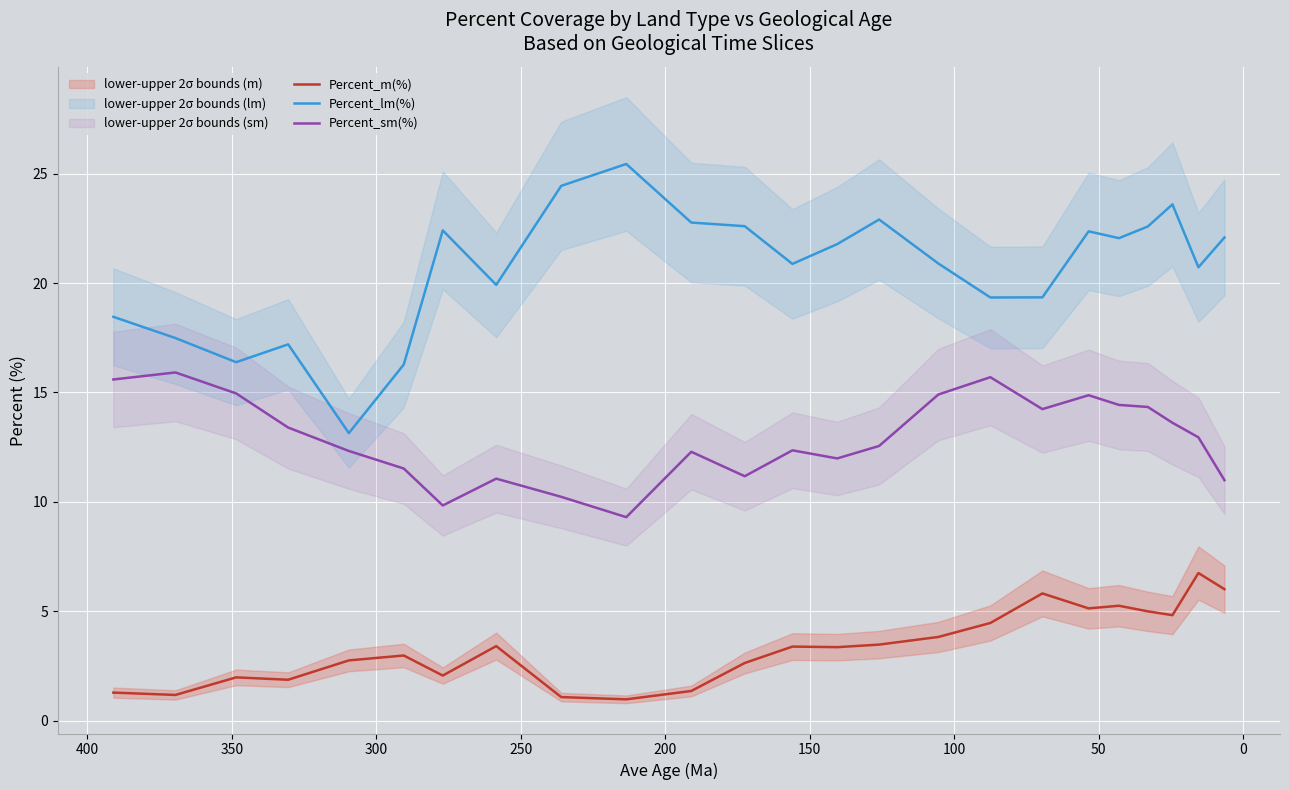

Which series has the largest range (max minus min)?

Percent_lm(%)